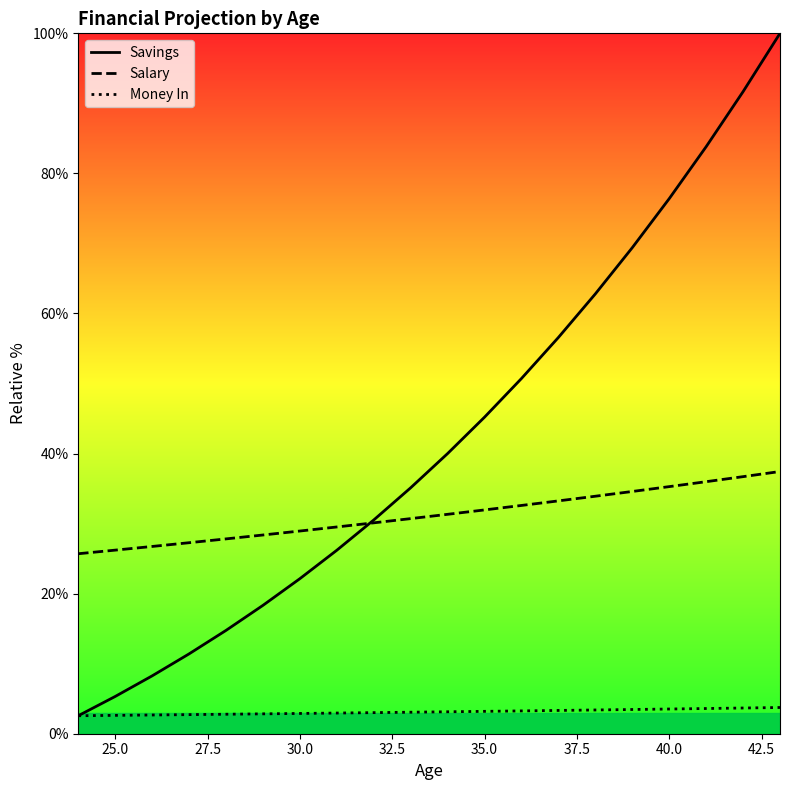

What is the difference between the second highest and minimum values in the Salary series?

11.0